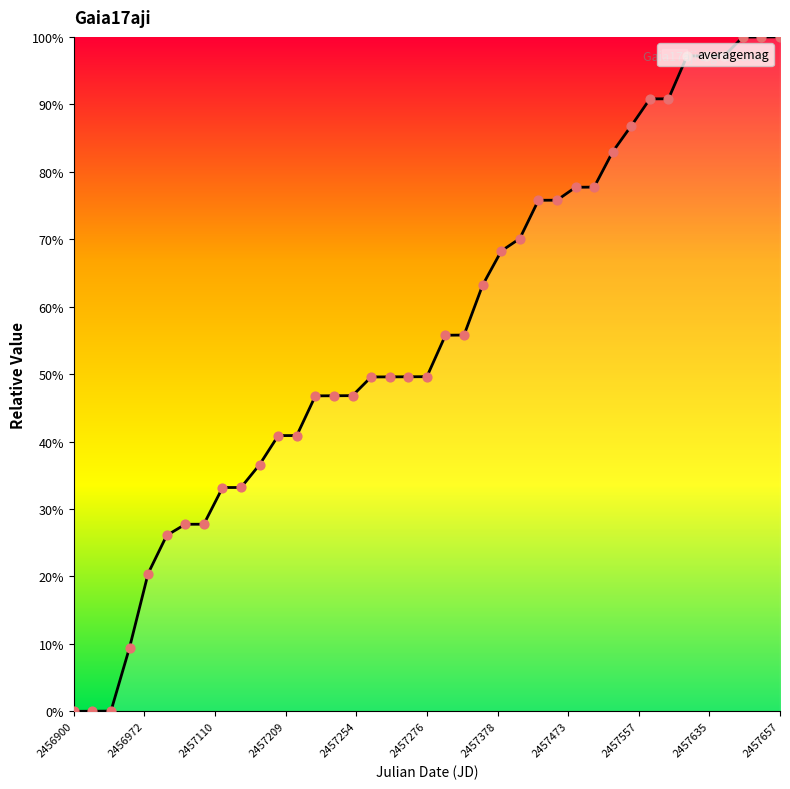

Between 2014-11-10 and 2015-06-03, which is larger?

2015-06-03